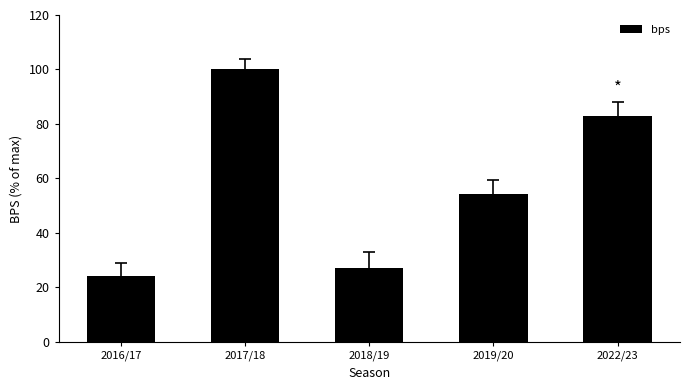

True or false: the data shows 83.1 at 2022/23.

True